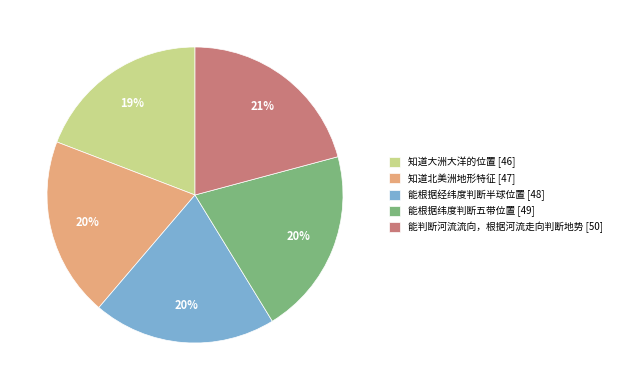

How many segments does this pie chart have?

5